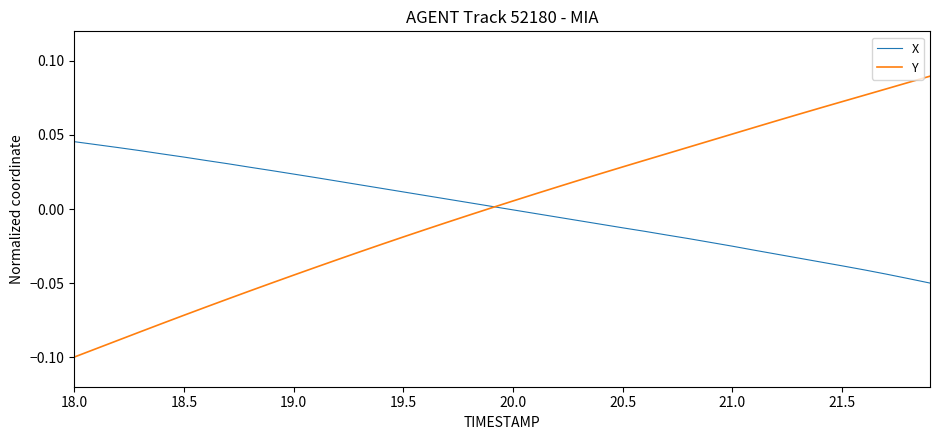

Which series has the widest spread of values?

Y